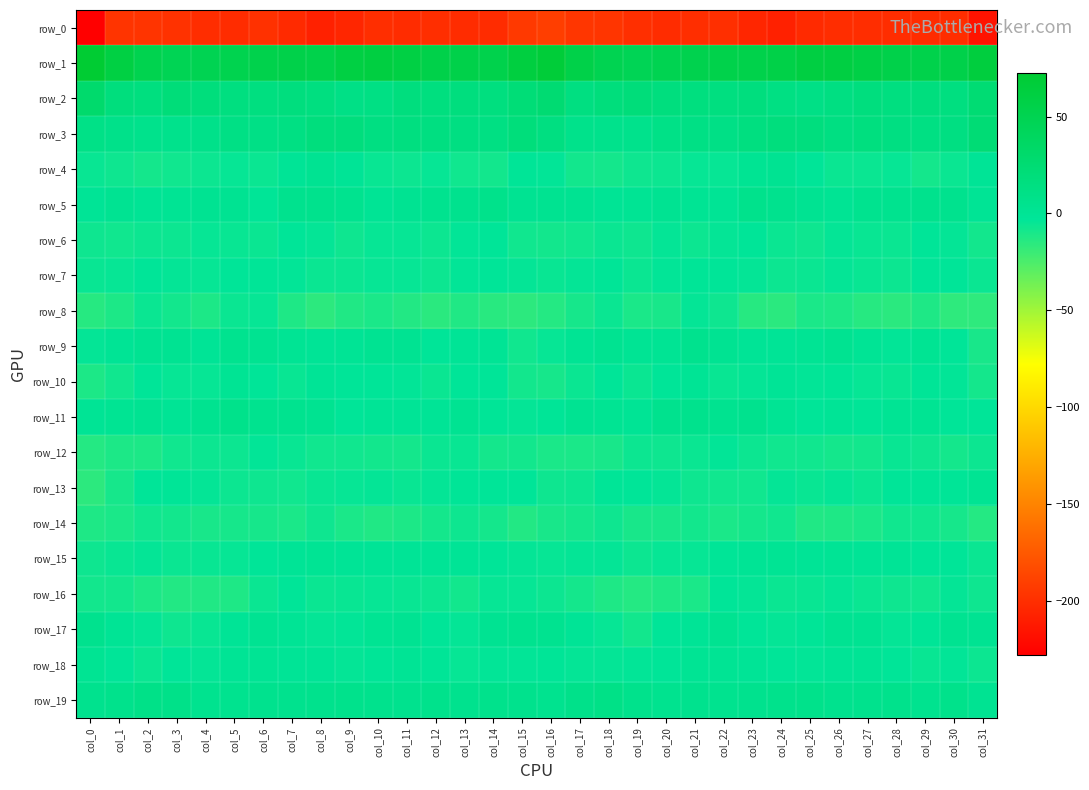

What is the greatest value displayed?

72.5